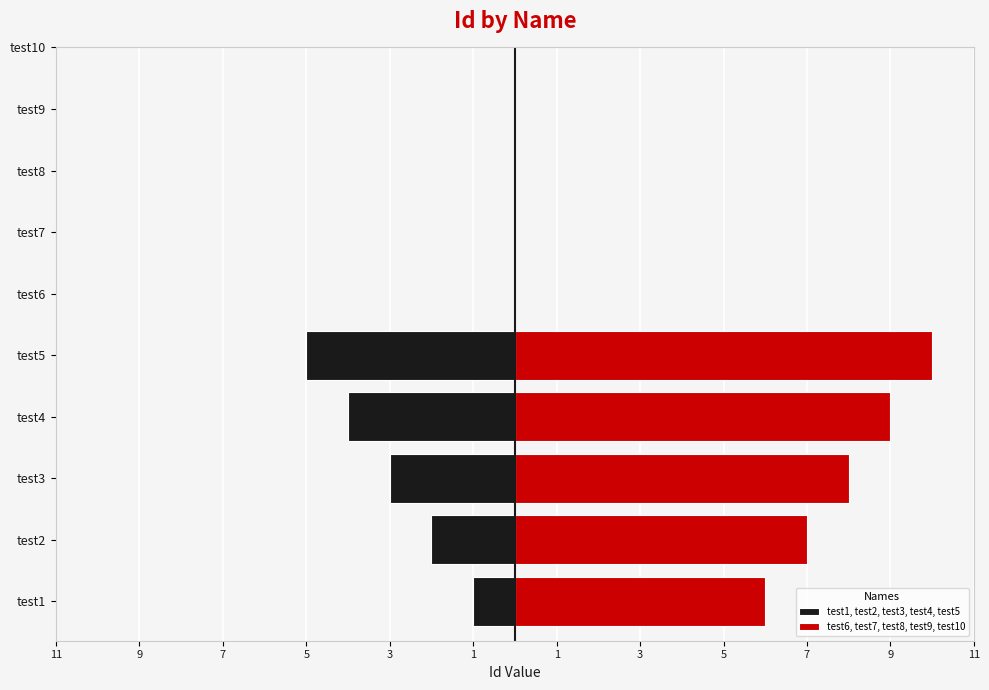

At how many categories does at least one series exceed -1?

5